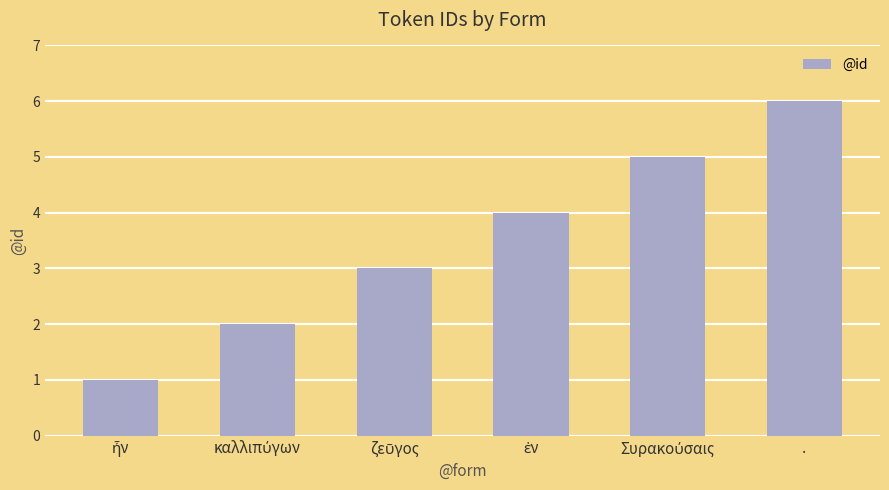

What is the minimum value shown in the chart?

1